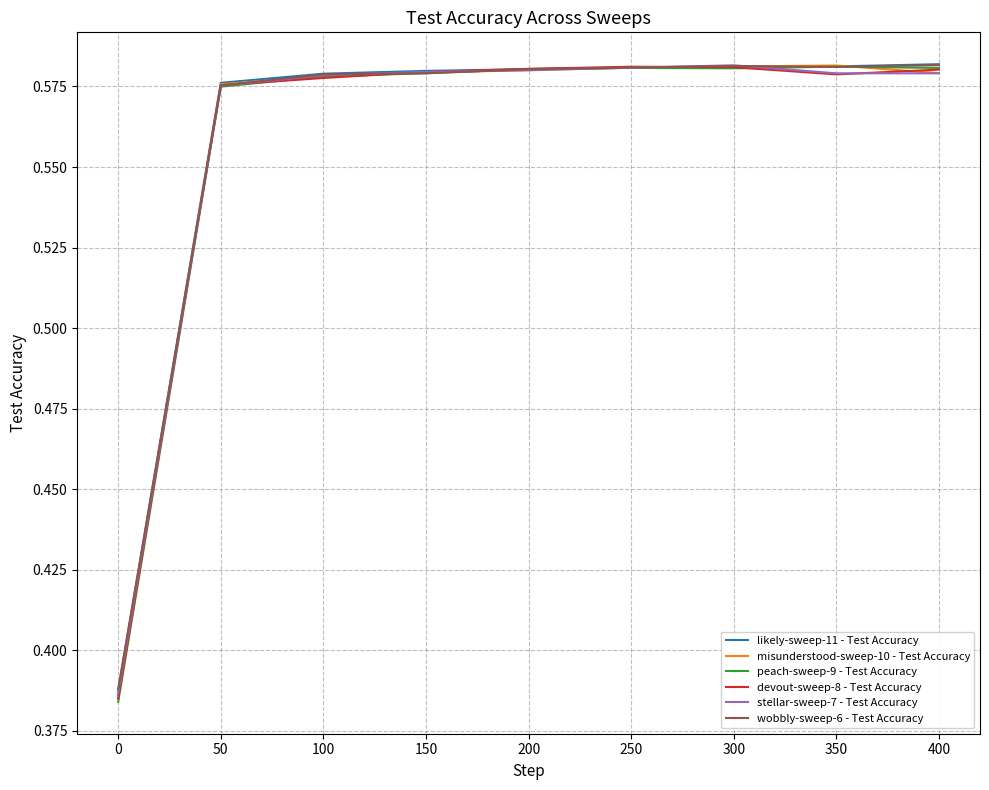

The value of wobbly-sweep-6 - Test Accuracy at 300 is 0.8. True or false?

False